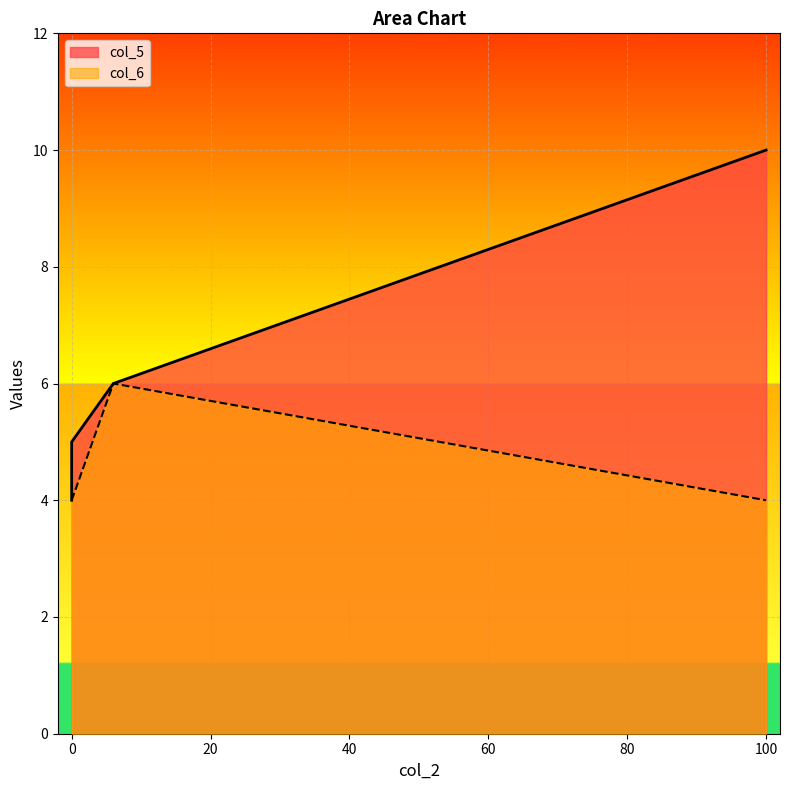

Is it true that col_6 equals 2 at 6?

False